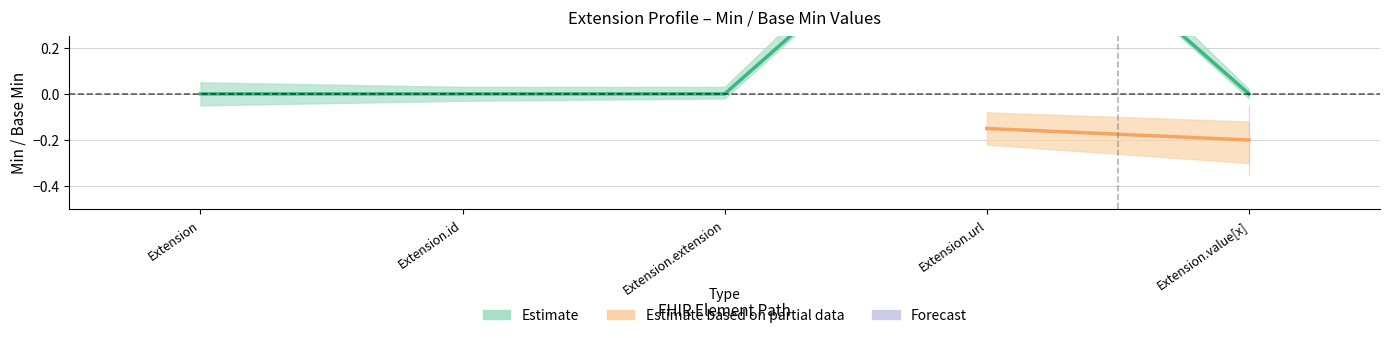

What is the greatest value displayed?

1